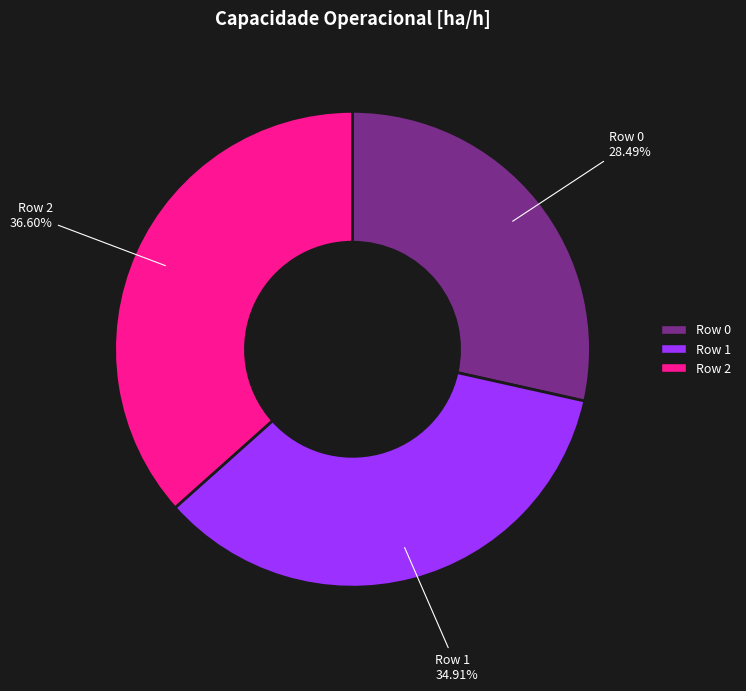

The Row 0 slice represents 28% of the pie. True or false?

True